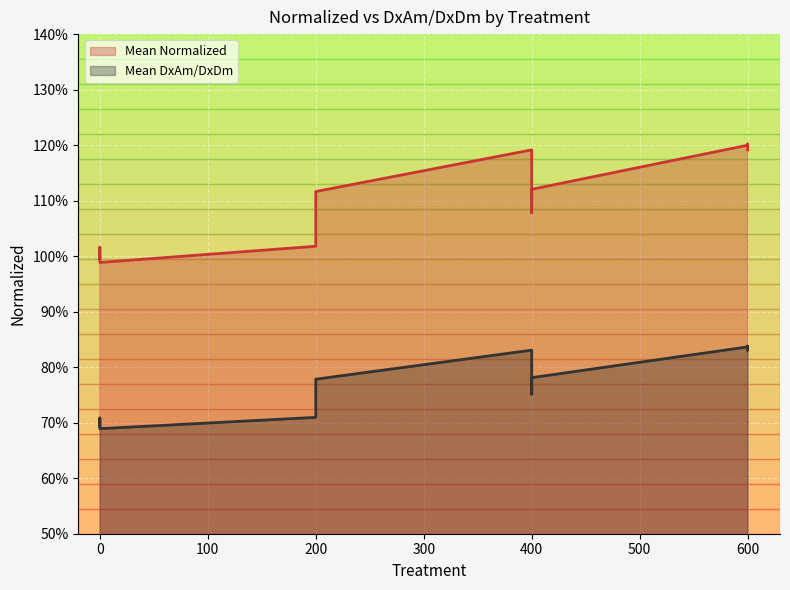

True or false: Mean Normalized and Mean DxAm/DxDm intersect in this chart.

False